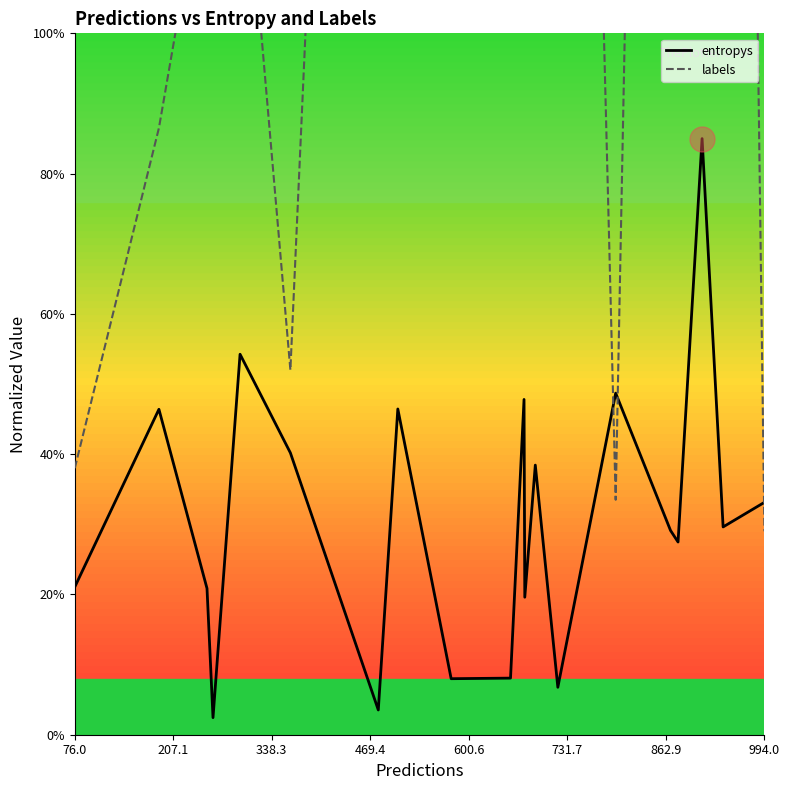

What is the value of the entropys point at the 8th from the left?

0.5